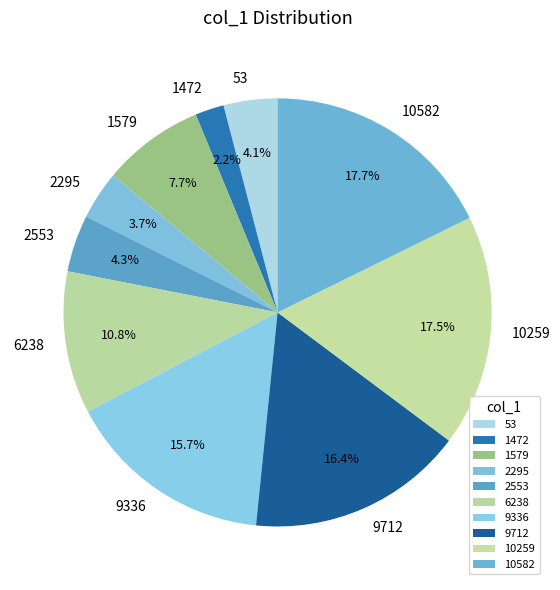

Is there any slice that represents more than half of the pie?

No